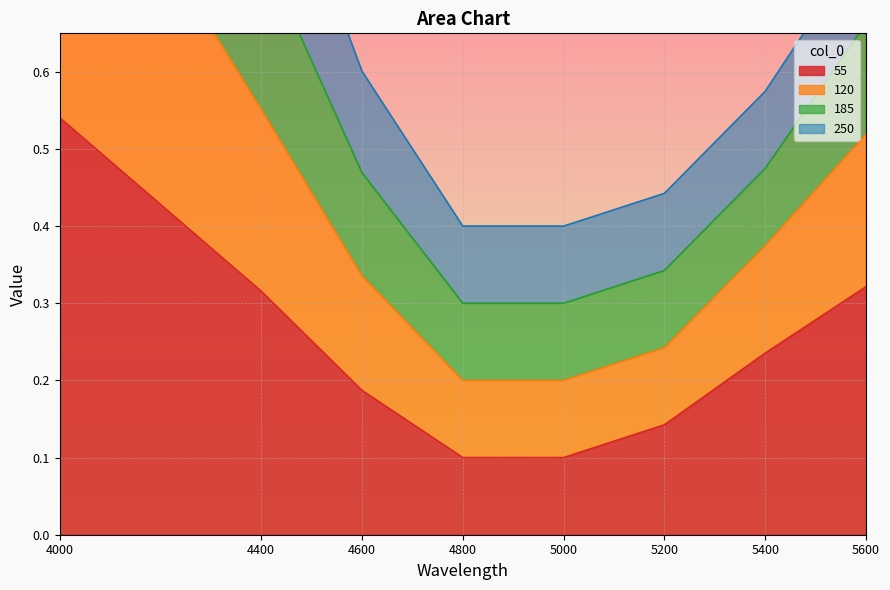

At which label is 120 closest to 0?

4800